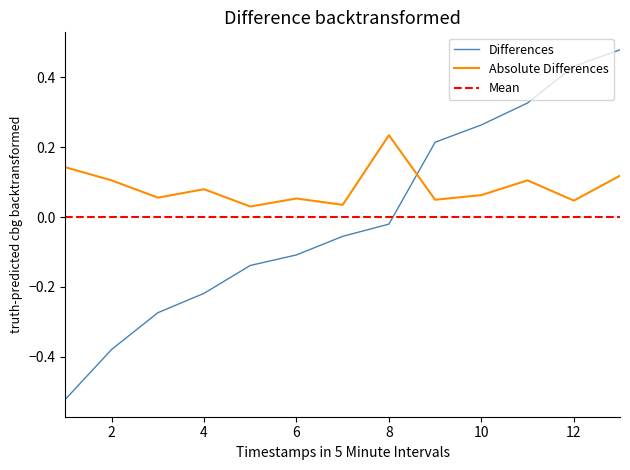

Reading right to left, extract all data points from this chart.

col_0: 0.5	0.4	0.3	0.3	0.2	-0.0	-0.1	-0.1	-0.1	-0.2	-0.3	-0.4	-0.5
col_1: 0.1	0.0	0.1	0.1	0.0	0.2	0.0	0.1	0.0	0.1	0.1	0.1	0.1